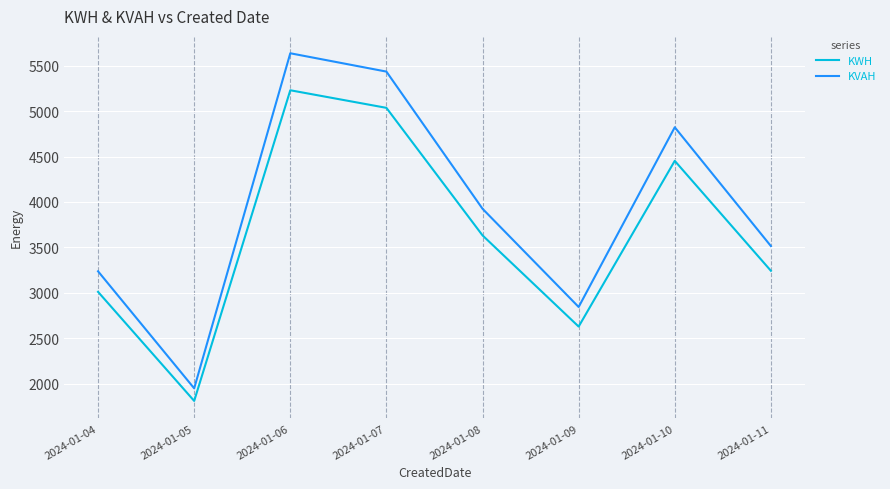

What is the minimum value for KWH?

1809.3